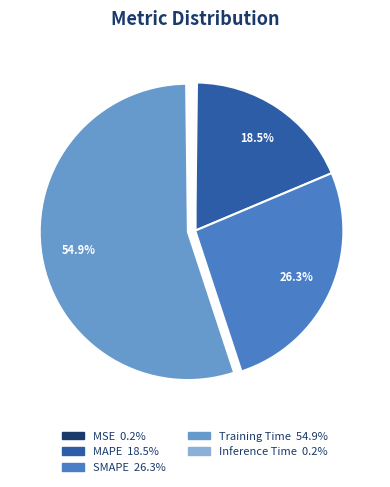

Do Training Time and SMAPE together represent more than half of the pie?

Yes